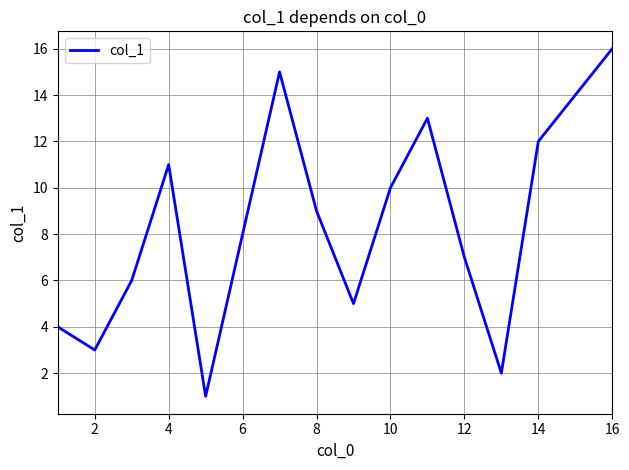

What is the difference between the maximum and minimum values?

15